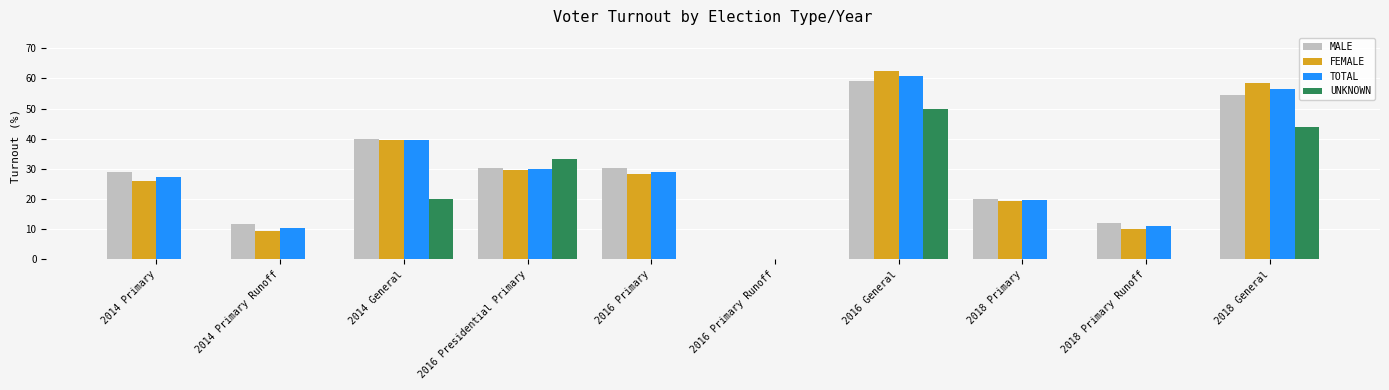

The value of TOTAL at 2016 General is 81.0. True or false?

False